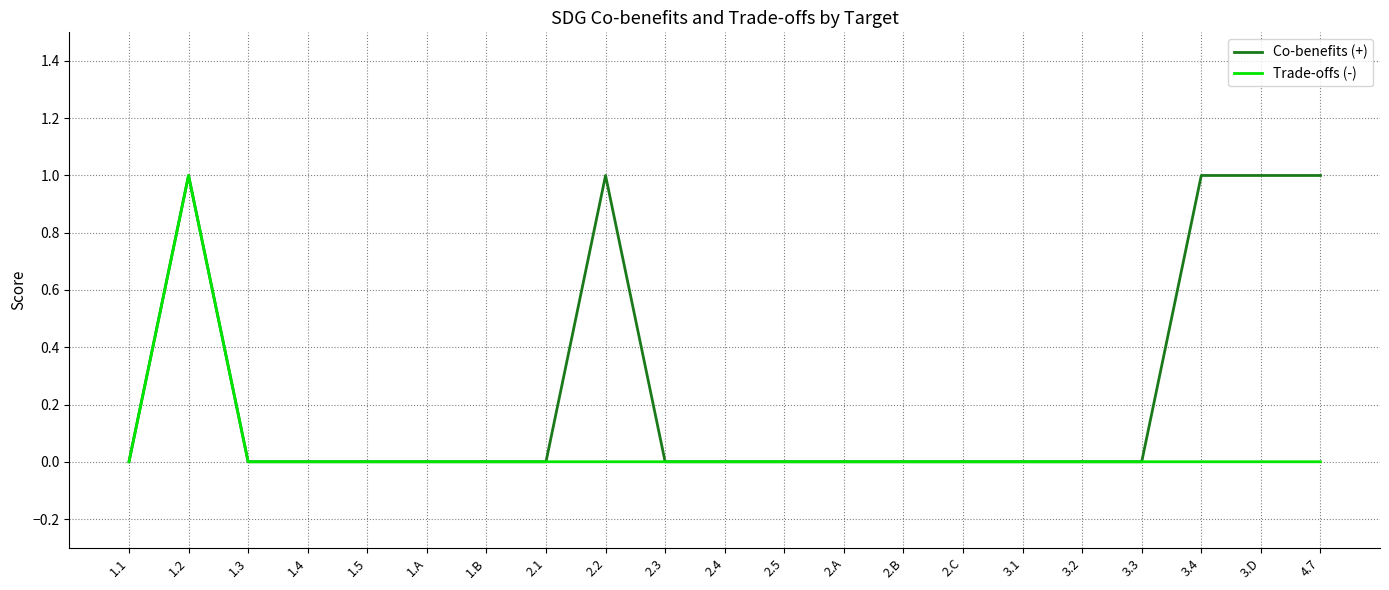

True or false: Trade-offs (-) has a value of -1 at 3.2.

False